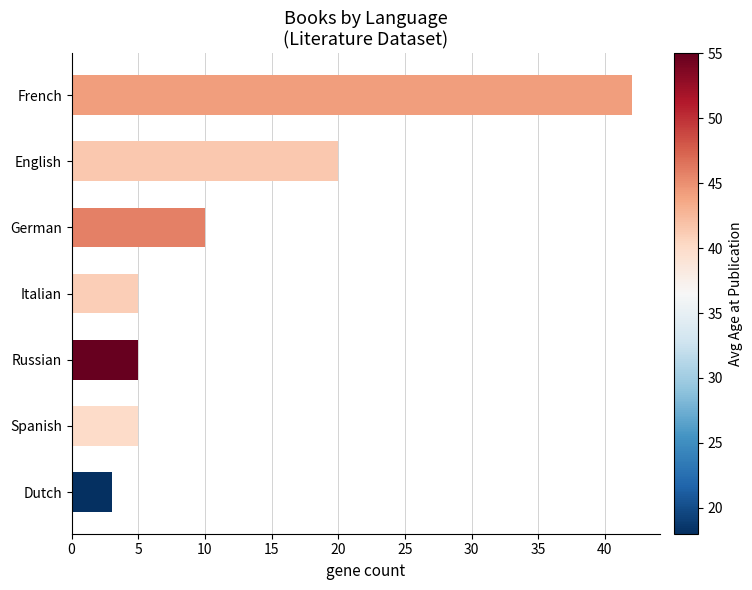

True or false: the data shows 5 at Italian.

True